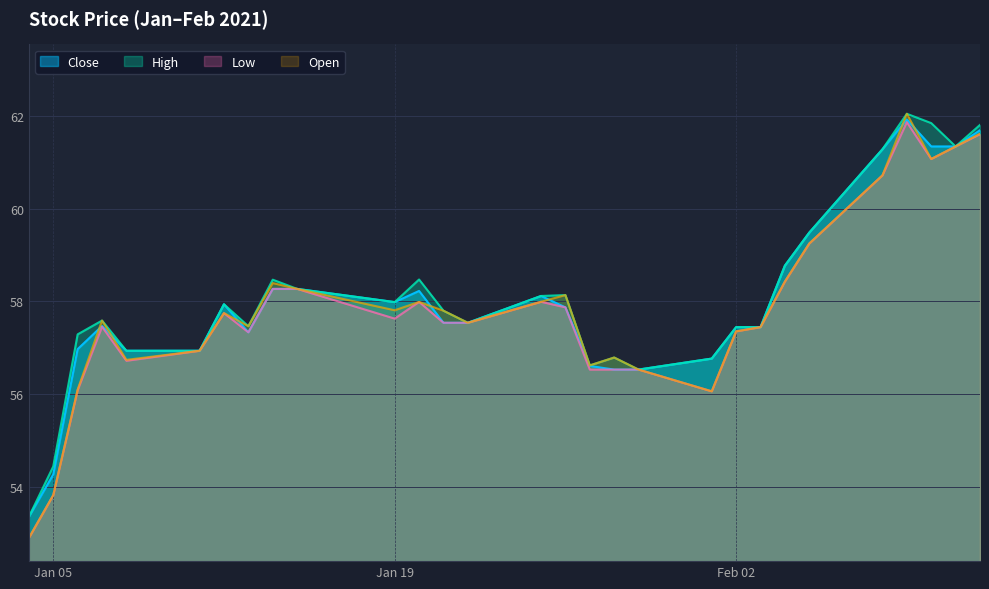

Where does the Low series first go above 57?

2021-01-07